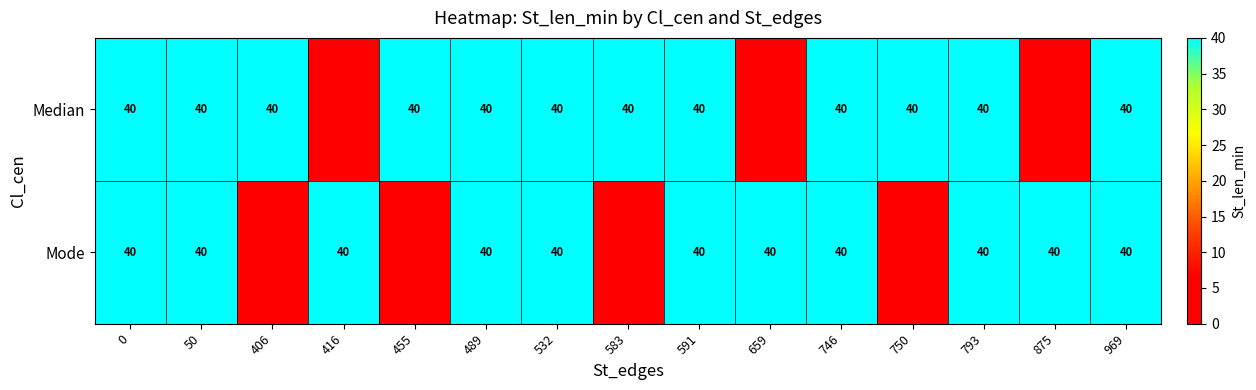

The value of Mode at 0 is 40. True or false?

True